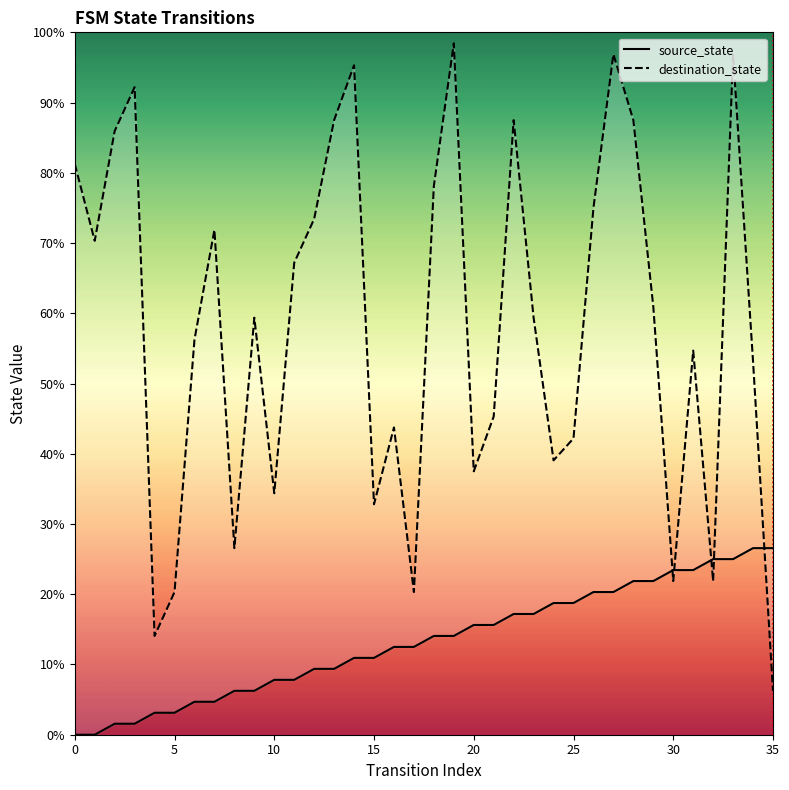

Between which two adjacent categories do destination_state and source_state first intersect?

29 and 30